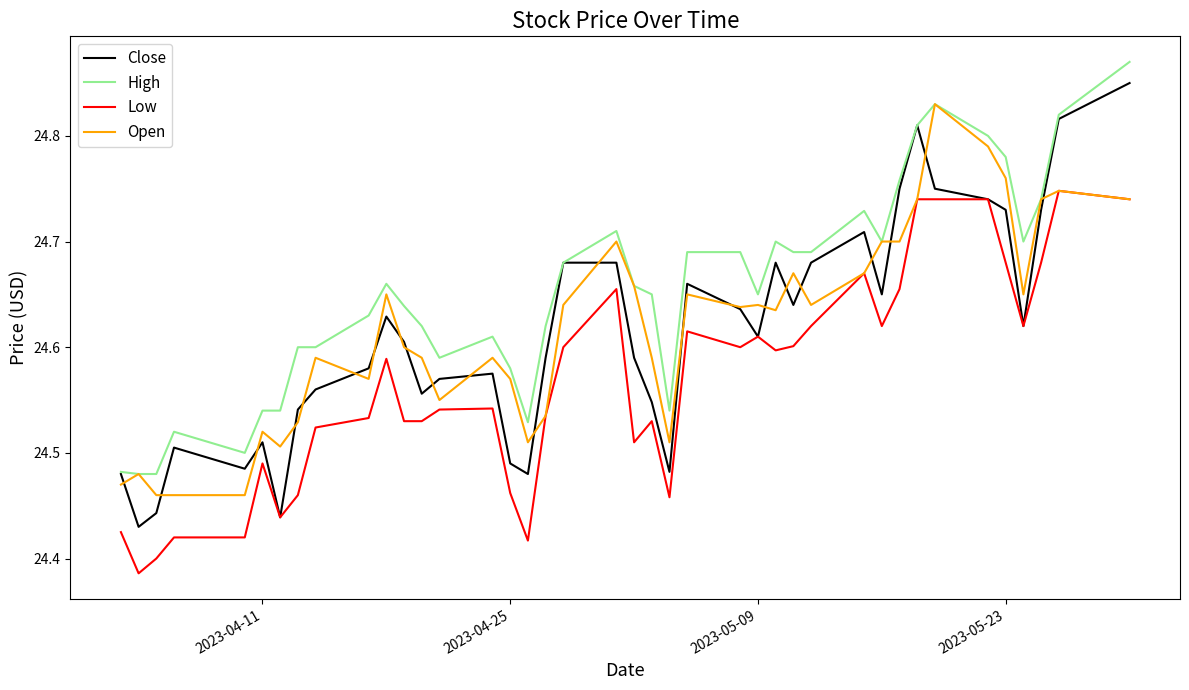

Which series has the largest total across all categories?

High